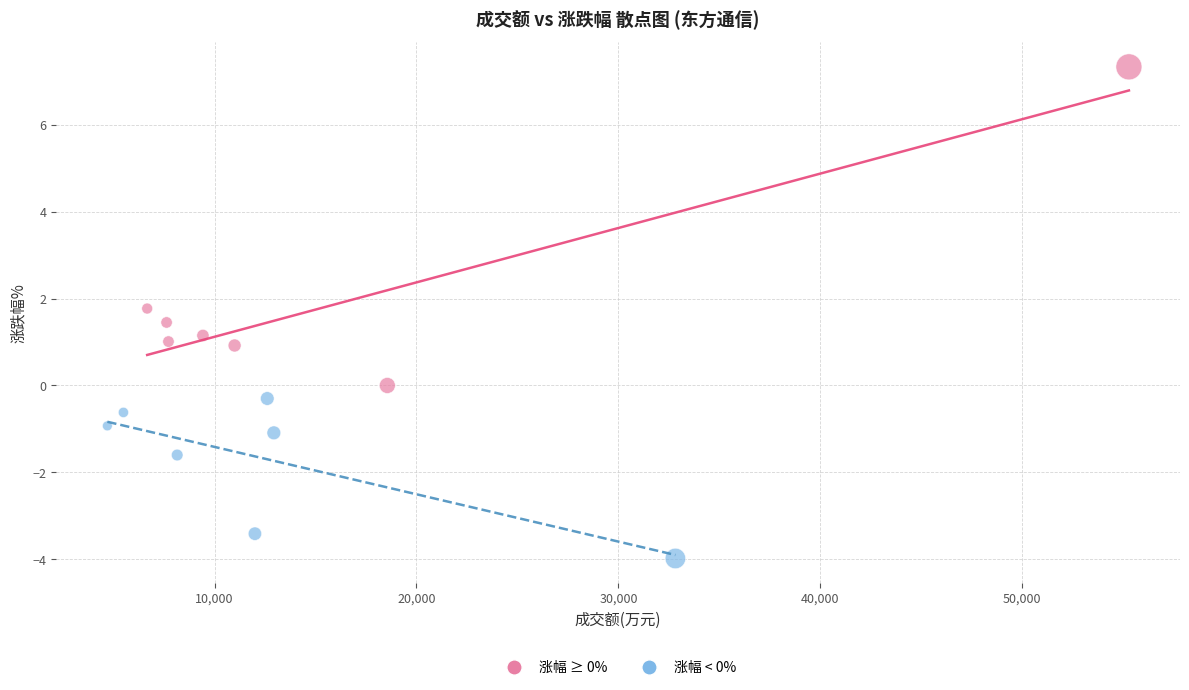

Which series contains the lowest Y value?

涨幅 < 0%